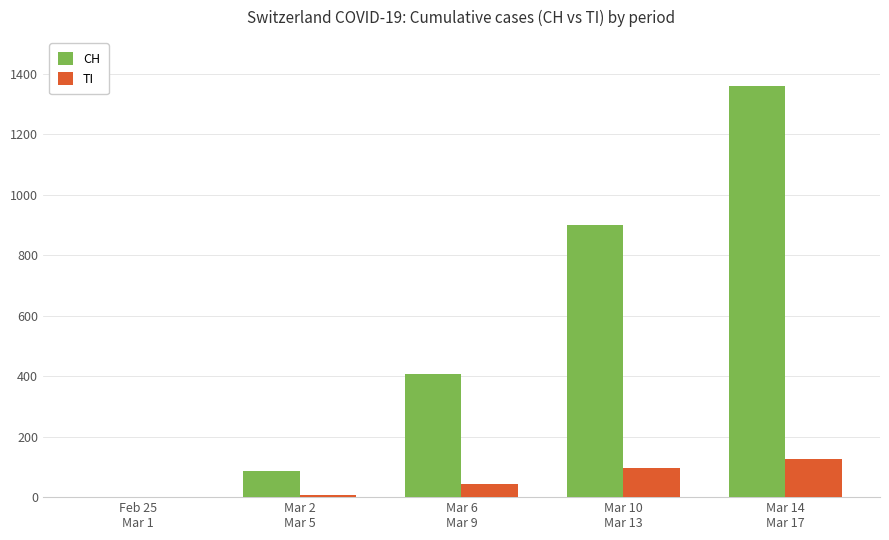

What is the greatest value displayed?

1359